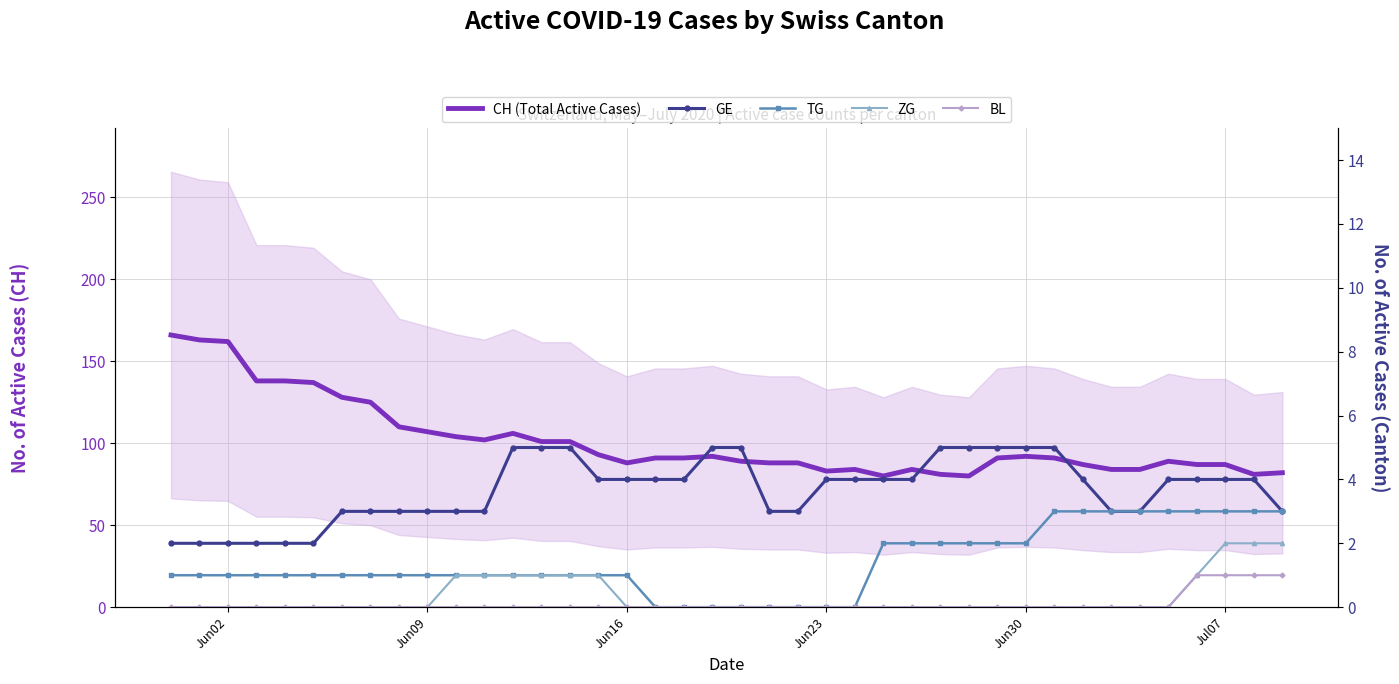

True or false: ZG and GE intersect in this chart.

False